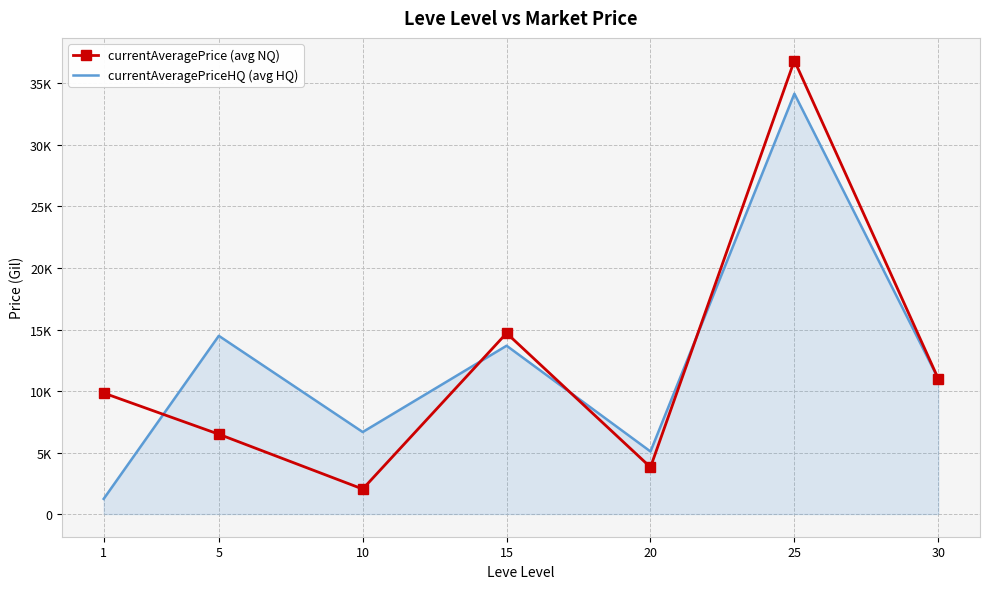

What are all the series names shown in the legend?

currentAveragePrice (avg NQ), currentAveragePriceHQ (avg HQ)